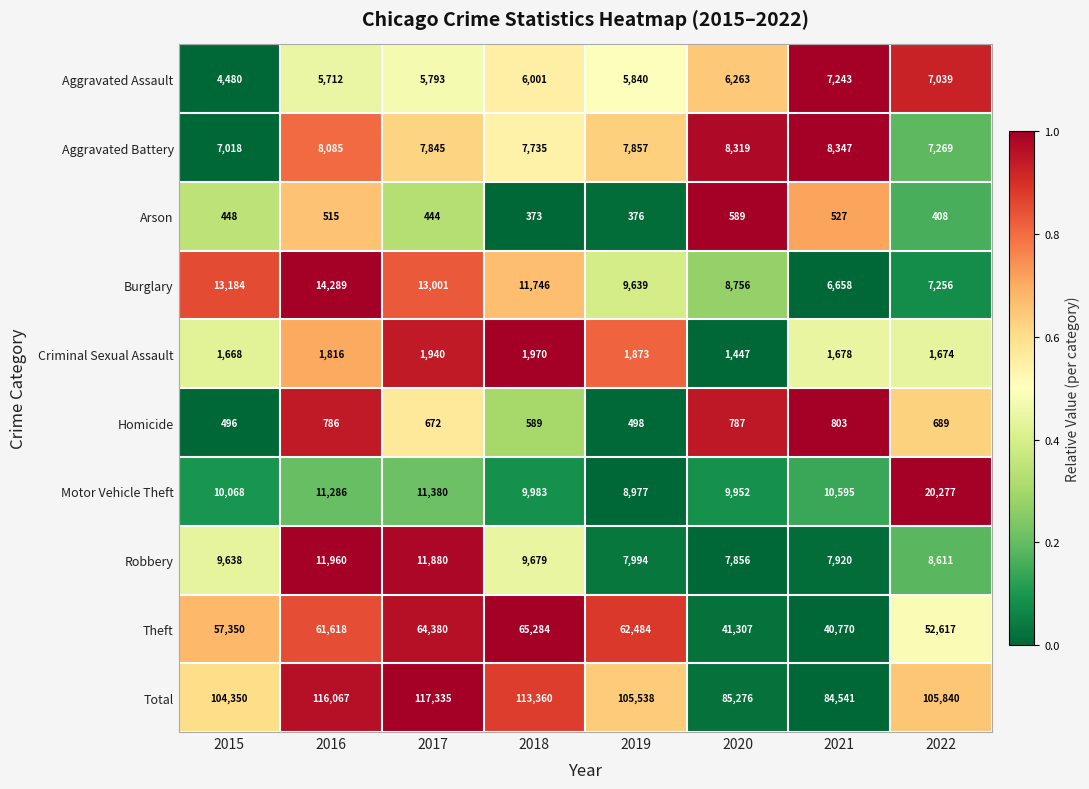

Is the value of Aggravated Assault at 2017 greater than the value of Homicide at 2017?

Yes